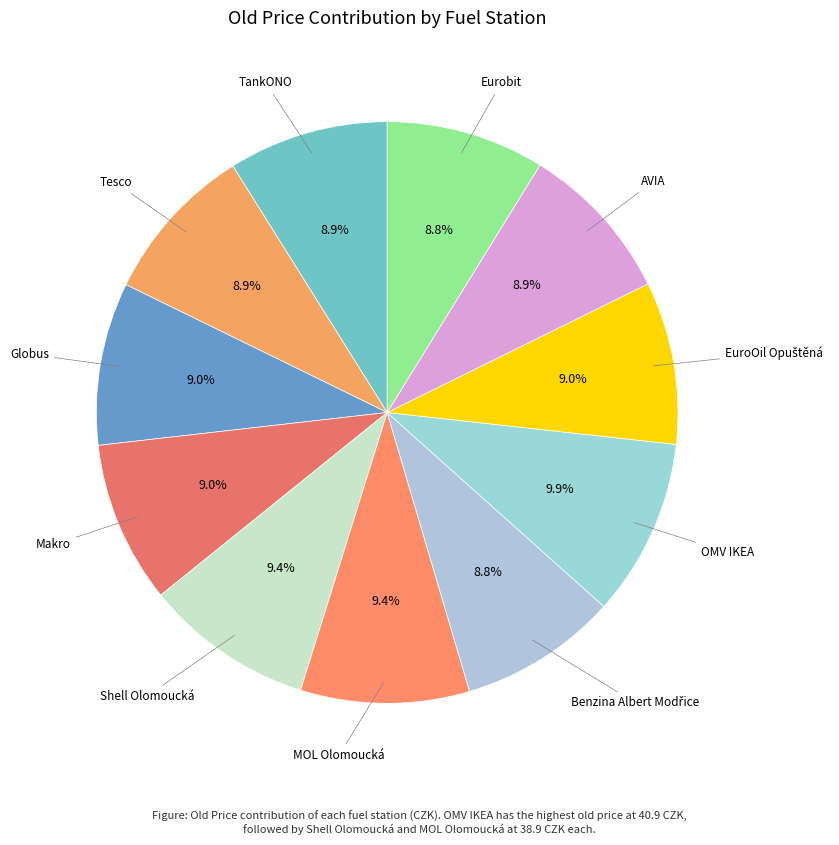

To the nearest percent, what is the average slice percentage?

9%